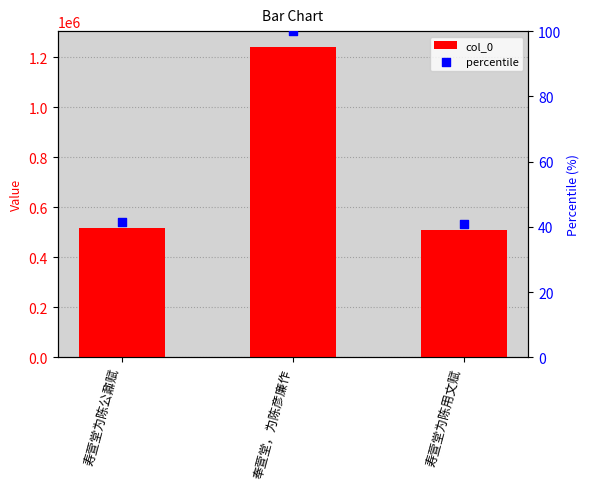

At which category is the sum across all series the highest?

奉萱堂，为陈彦廉作